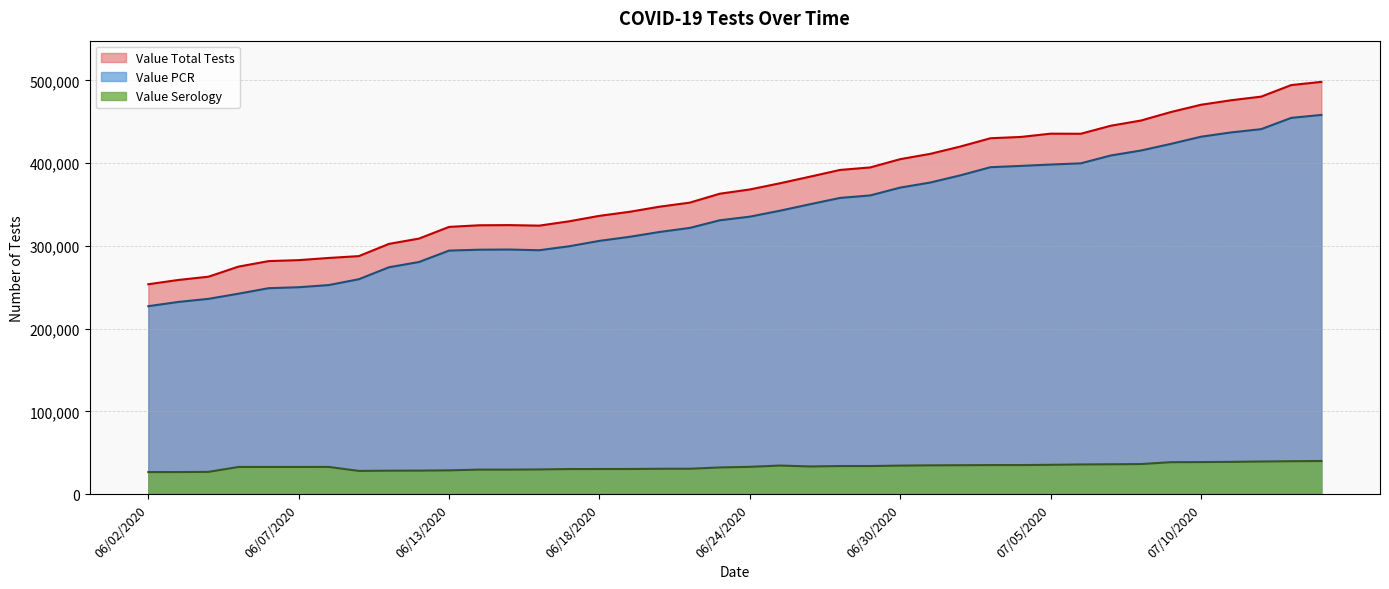

What is the label of the 13th point from the right?

07/02/2020